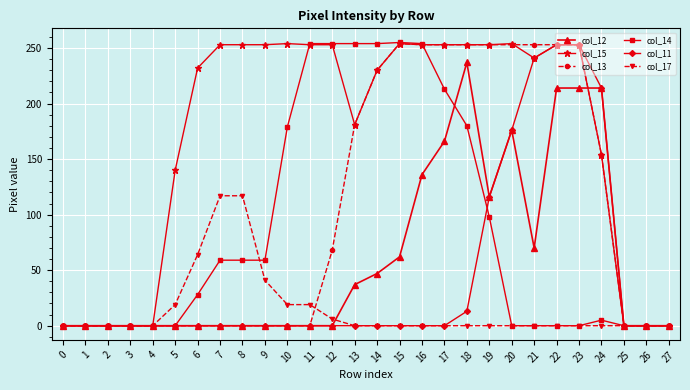

Count the number of data series in this chart.

6